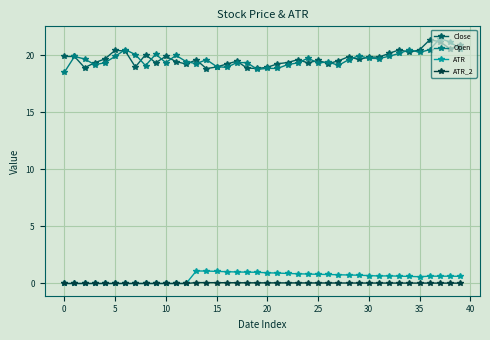

What is the value of the ATR point at the 38th from the left?

0.6